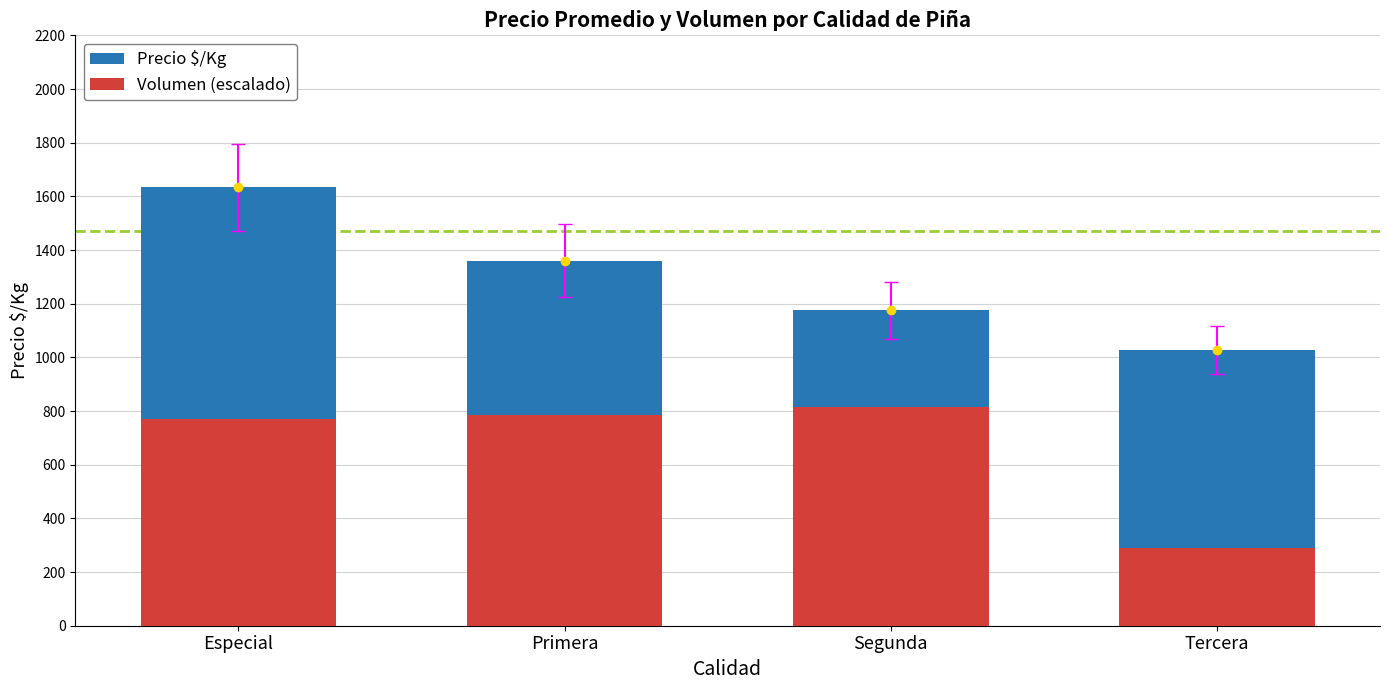

List the series in order of their overall mean, highest first.

Precio $/Kg, Volumen (escalado)